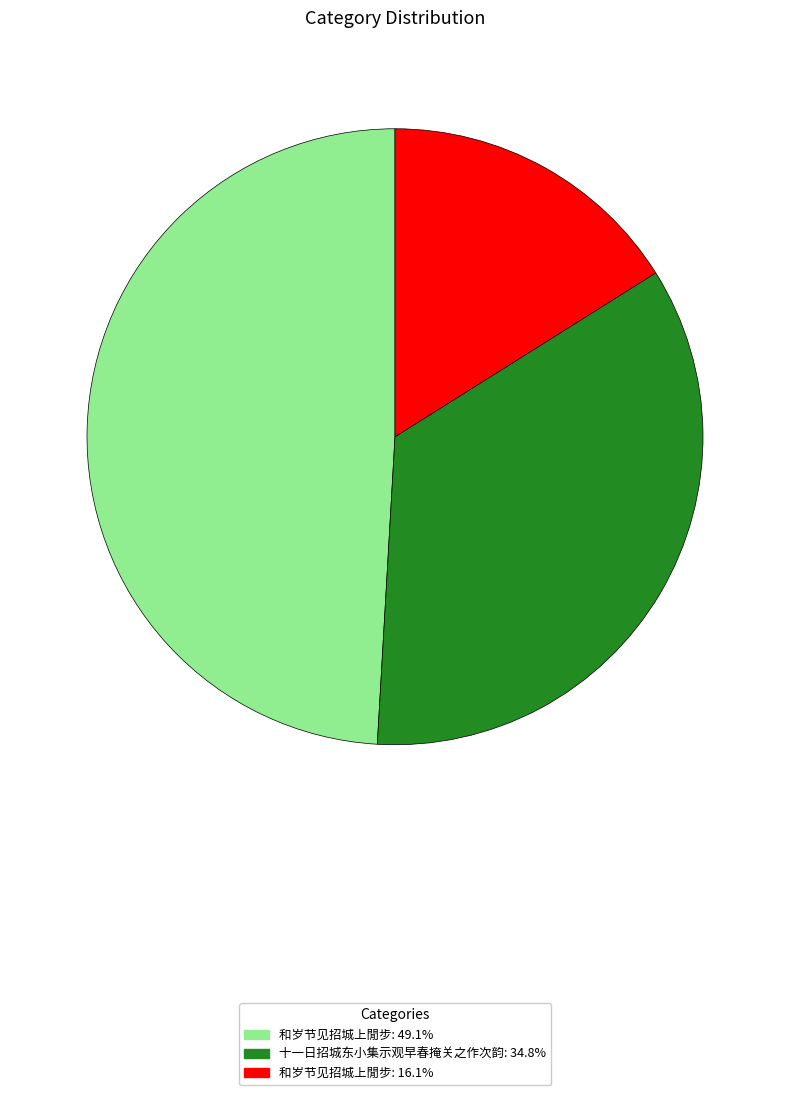

Is there a majority slice in this chart?

No